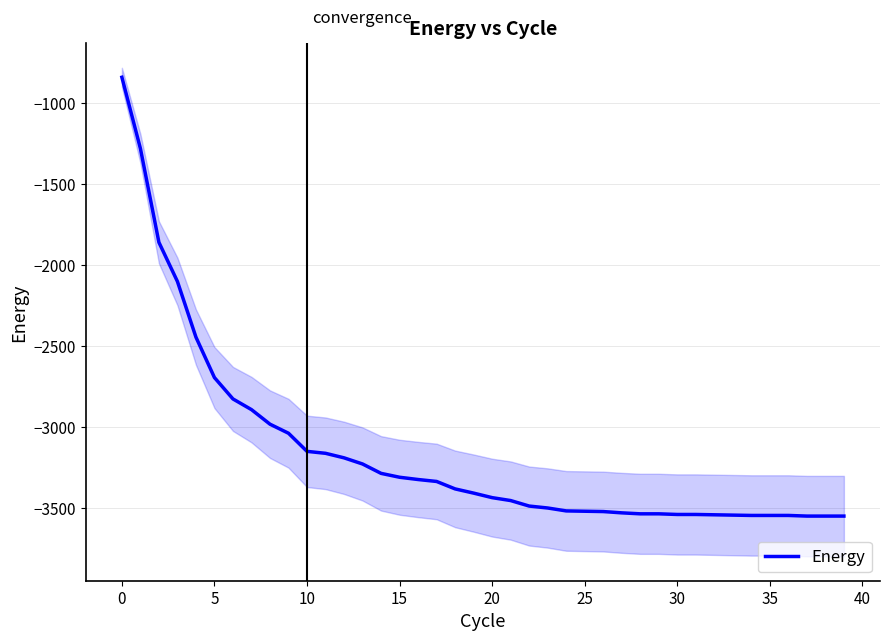

How many lines are shown in the chart?

1